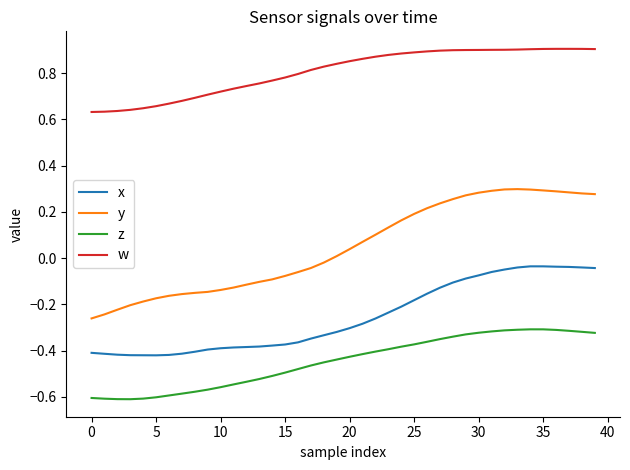

Which series has the largest total across all categories?

w